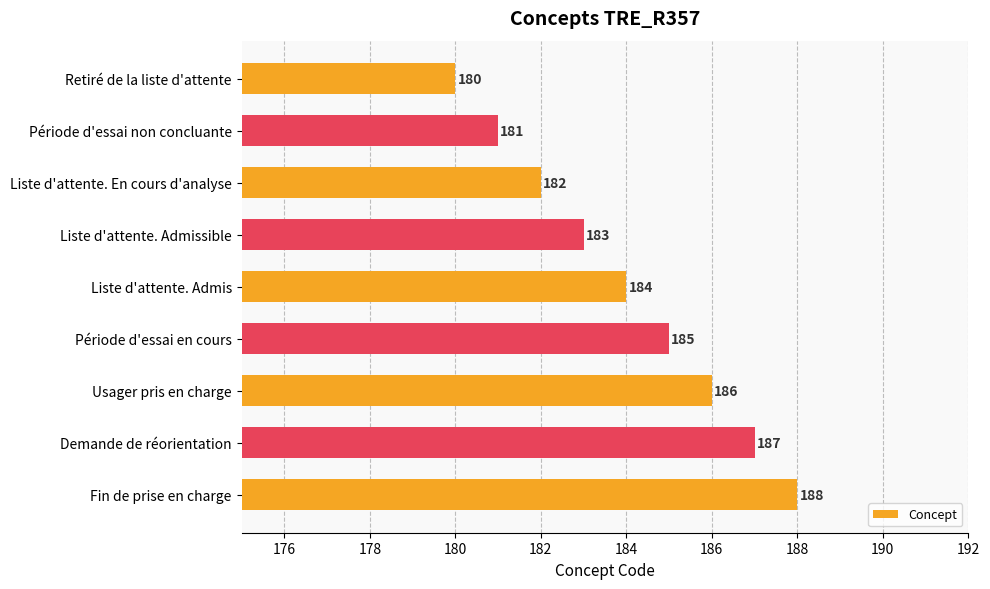

Rank the categories by value from highest to lowest.

Fin de prise en charge, Demande de réorientation, Usager pris en charge, Période d'essai en cours, Liste d'attente. Admis, Liste d'attente. Admissible, Liste d'attente. En cours d'analyse, Période d'essai non concluante, Retiré de la liste d'attente